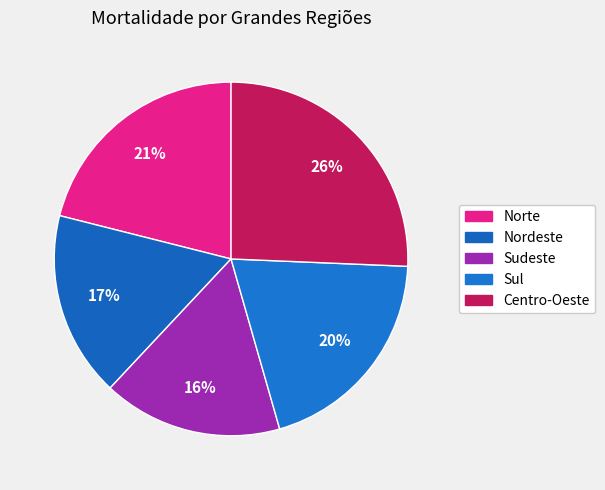

True or false: Nordeste accounts for 17% of the total.

True